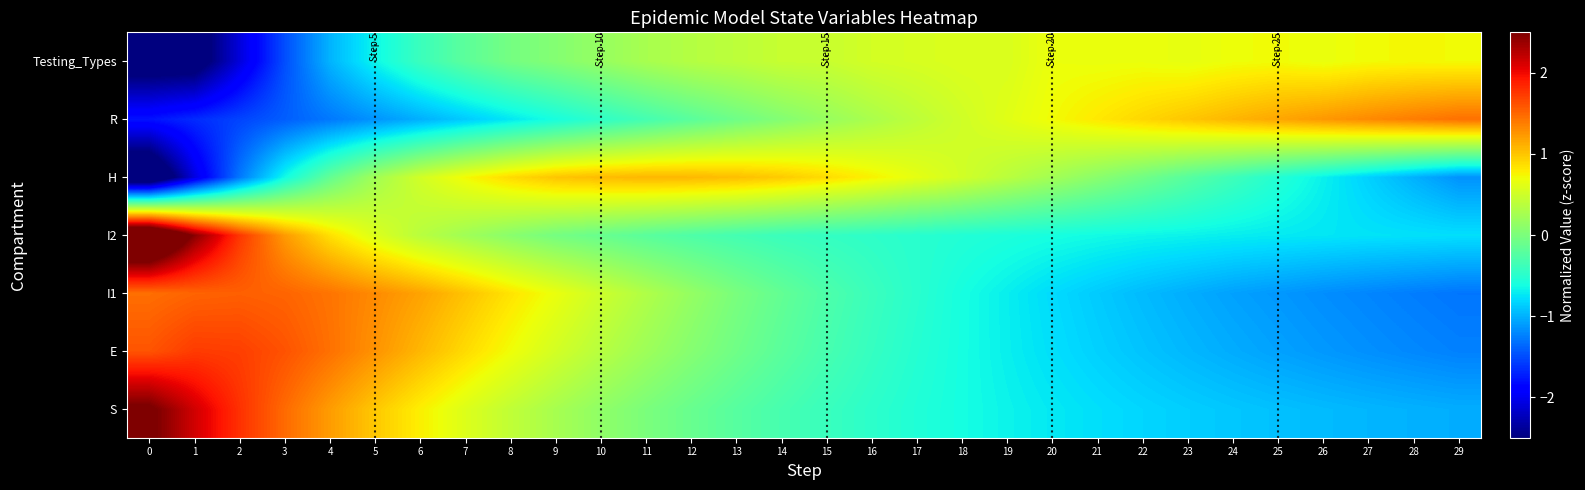

Reading left to right, extract all data points from this chart.

S: 0=2.6	1=2.1	2=1.8	3=1.5	4=1.2	5=1.0	6=0.8	7=0.6	8=0.4	9=0.3	10=0.1	11=-0.0	12=-0.1	13=-0.2	14=-0.3	15=-0.4	16=-0.5	17=-0.6	18=-0.6	19=-0.7	20=-0.7	21=-0.8	22=-0.8	23=-0.9	24=-0.9	25=-0.9	26=-1.0	27=-1.0	28=-1.0	29=-1.0
E: 0=1.6	1=1.7	2=1.7	3=1.6	4=1.4	5=1.3	6=1.1	7=0.9	8=0.7	9=0.5	10=0.4	11=0.2	12=0.1	13=-0.1	14=-0.2	15=-0.3	16=-0.4	17=-0.5	18=-0.6	19=-0.7	20=-0.8	21=-0.8	22=-0.9	23=-1.0	24=-1.0	25=-1.1	26=-1.1	27=-1.2	28=-1.2	29=-1.2
I1: 0=1.5	1=1.5	2=1.5	3=1.5	4=1.4	5=1.3	6=1.2	7=1.0	8=0.8	9=0.7	10=0.5	11=0.3	12=0.2	13=-0.0	14=-0.1	15=-0.3	16=-0.4	17=-0.5	18=-0.6	19=-0.7	20=-0.8	21=-0.9	22=-1.0	23=-1.0	24=-1.1	25=-1.1	26=-1.2	27=-1.2	28=-1.3	29=-1.3
I2: 0=3.4	1=2.4	2=1.8	3=1.2	4=0.9	5=0.6	6=0.4	7=0.2	8=0.1	9=-0.0	10=-0.1	11=-0.2	12=-0.3	13=-0.3	14=-0.4	15=-0.4	16=-0.5	17=-0.5	18=-0.5	19=-0.6	20=-0.6	21=-0.6	22=-0.7	23=-0.7	24=-0.7	25=-0.7	26=-0.7	27=-0.8	28=-0.8	29=-0.8
H: 0=-3.1	1=-2.1	2=-1.3	3=-0.6	4=-0.1	5=0.2	6=0.5	7=0.7	8=0.9	9=1.0	10=1.1	11=1.1	12=1.1	13=1.0	14=1.0	15=0.9	16=0.8	17=0.6	18=0.5	19=0.4	20=0.2	21=0.1	22=-0.1	23=-0.2	24=-0.4	25=-0.5	26=-0.7	27=-0.8	28=-1.0	29=-1.2
R: 0=-1.8	1=-1.7	2=-1.5	3=-1.4	4=-1.3	5=-1.1	6=-1.0	7=-0.9	8=-0.7	9=-0.6	10=-0.5	11=-0.3	12=-0.2	13=-0.1	14=0.0	15=0.2	16=0.3	17=0.4	18=0.5	19=0.6	20=0.7	21=0.8	22=0.9	23=1.0	24=1.1	25=1.2	26=1.2	27=1.3	28=1.4	29=1.5
Testing_Types: 0=-2.7	1=-2.7	2=-2.1	3=-1.5	4=-1.0	5=-0.7	6=-0.4	7=-0.2	8=-0.0	9=0.1	10=0.2	11=0.3	12=0.3	13=0.4	14=0.5	15=0.5	16=0.5	17=0.6	18=0.6	19=0.6	20=0.7	21=0.7	22=0.7	23=0.7	24=0.7	25=0.7	26=0.7	27=0.7	28=0.7	29=0.7